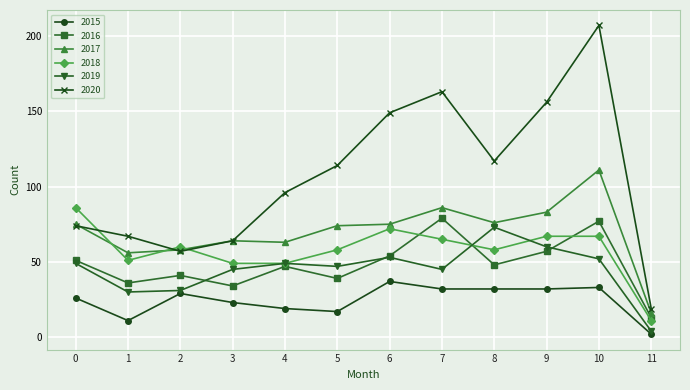

Which series has the largest range (max minus min)?

2020